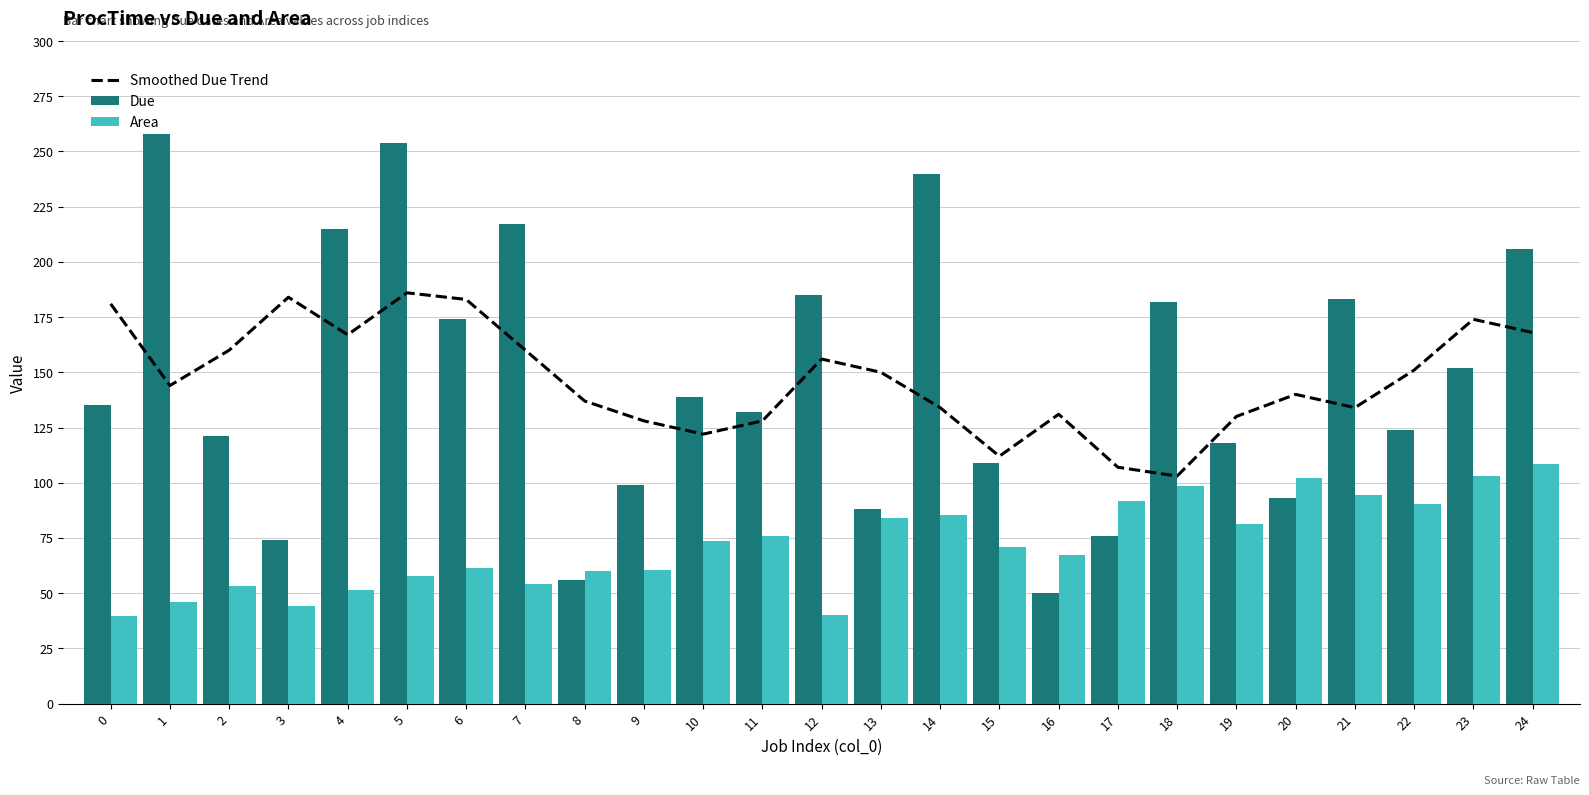

Read the Area value at 20.

102.1